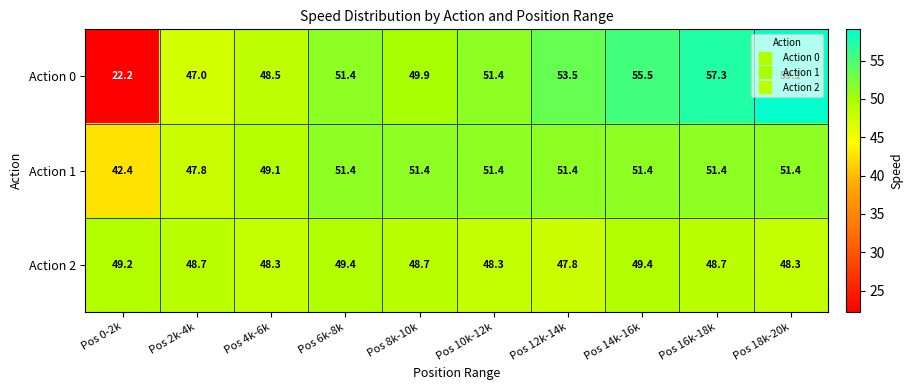

What value does the Action 0 series have at Pos 0-2k?

22.2